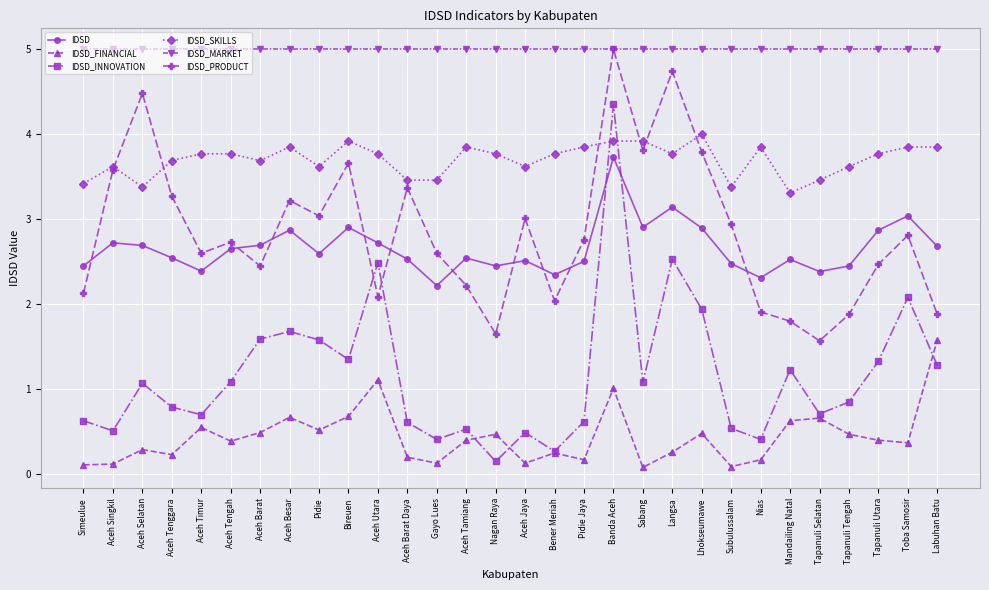

At which category is the sum across all series the highest?

Banda Aceh